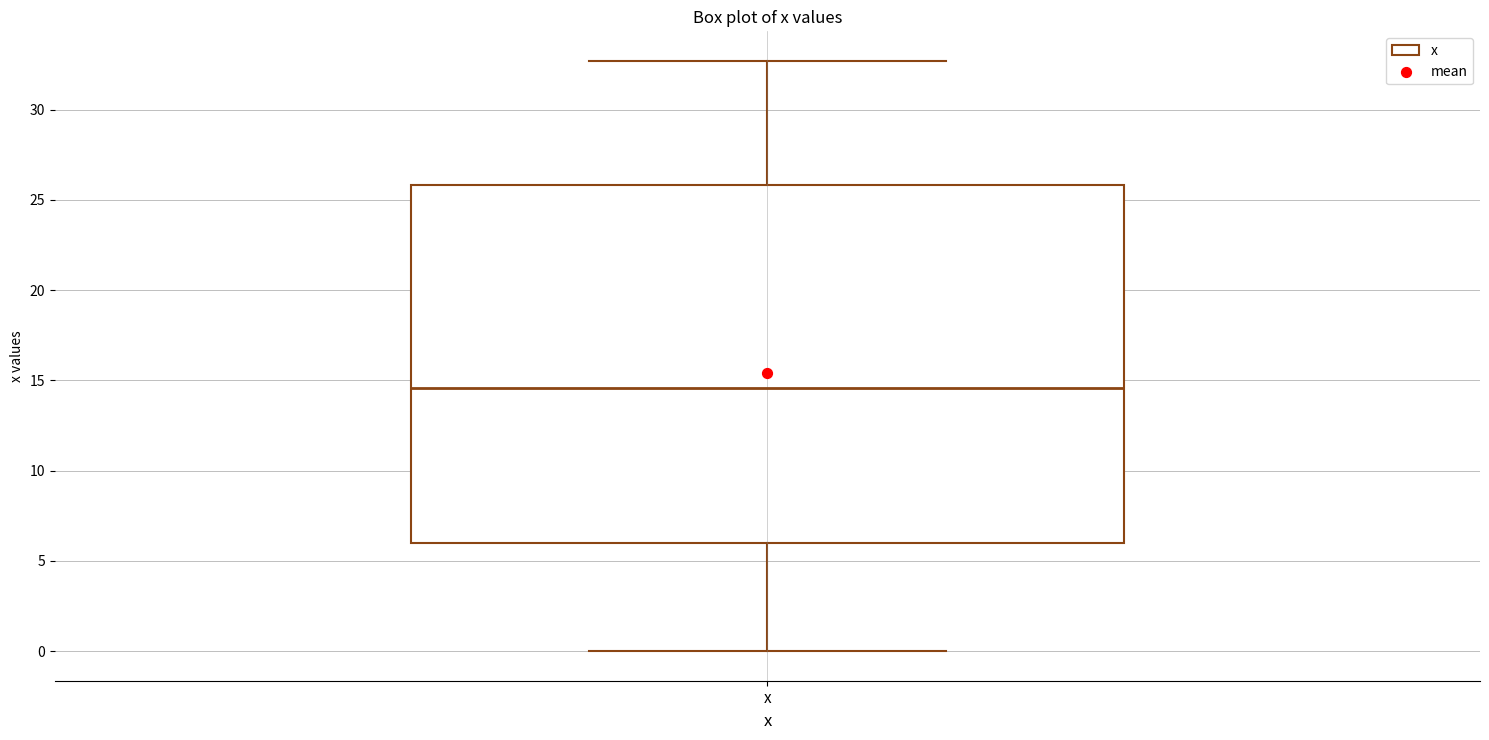

Transcribe this box plot: give where the median line is, the range the box spans, and where the two whiskers end, as read against the y-axis. The values are not printed on the chart, so give them approximately, as read against the axis.

median 14.5, box 6.0 to 26.0, whiskers 0.0 to 32.5